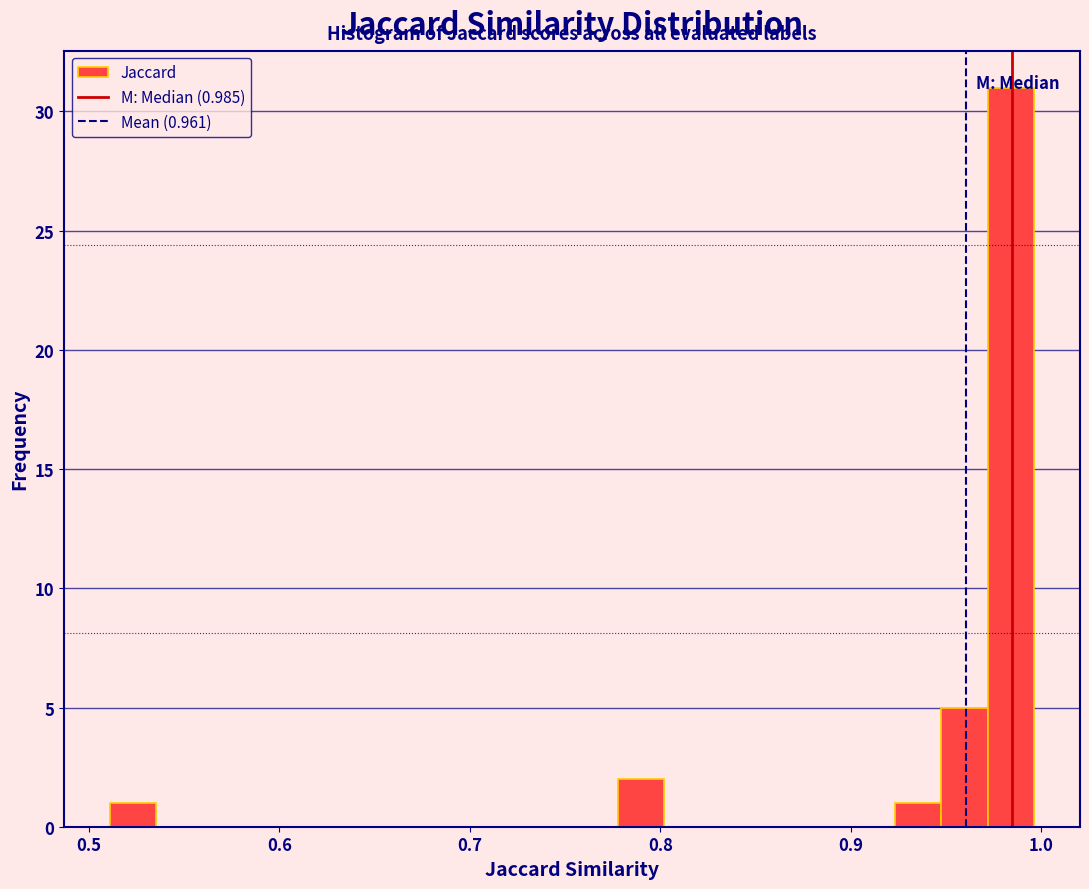

Read against the x-axis, roughly where is the centre of the tallest bar?

0.98